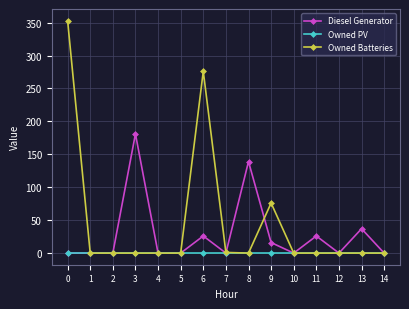

List the series in order of their peak value, highest first.

Owned Batteries, Diesel Generator, Owned PV